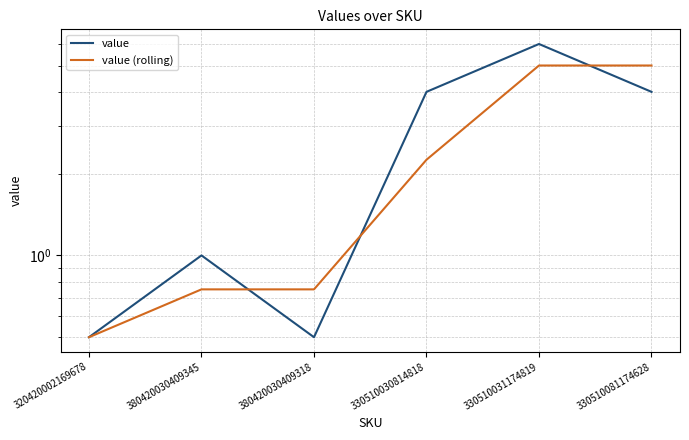

List the series in order of their overall mean, highest first.

value, value (rolling)